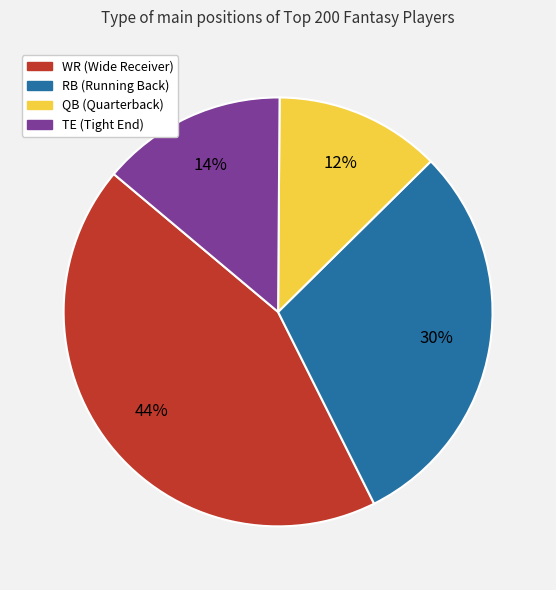

Count the number of slices in the pie.

4